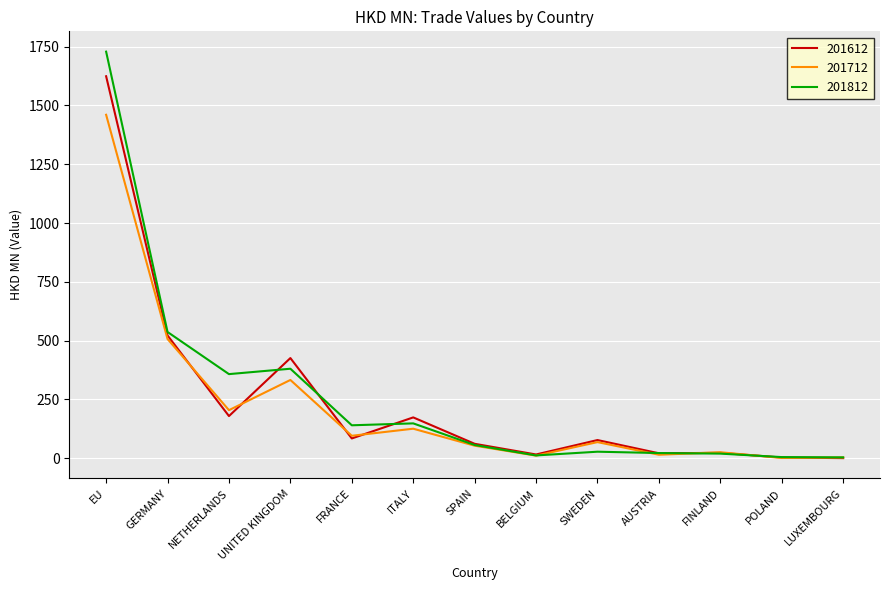

At which category is the sum across all series the highest?

EU